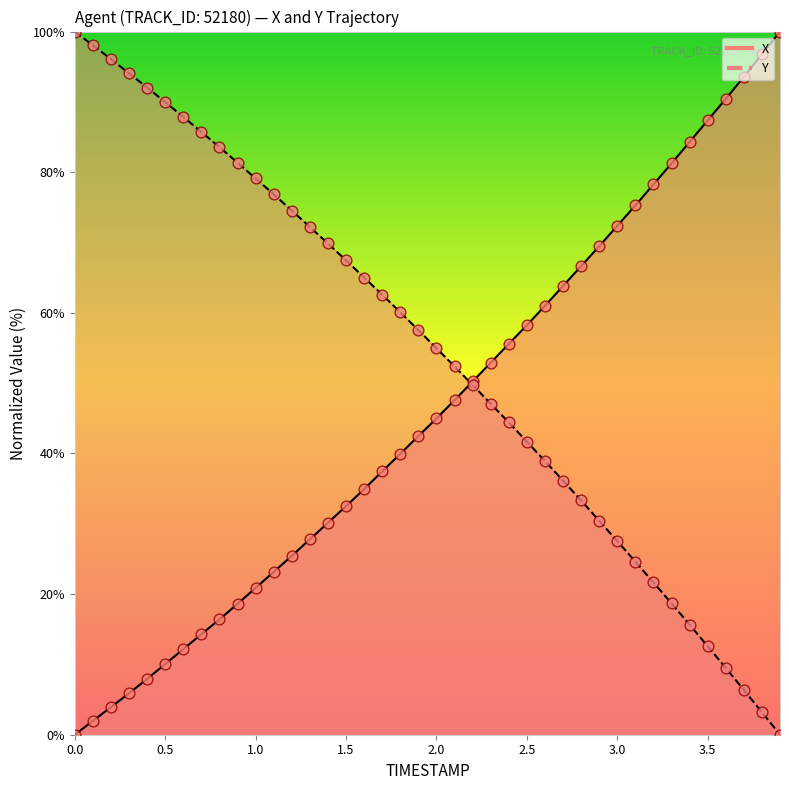

Is the value of X at 1.9 greater than the value of Y at 1.5?

No